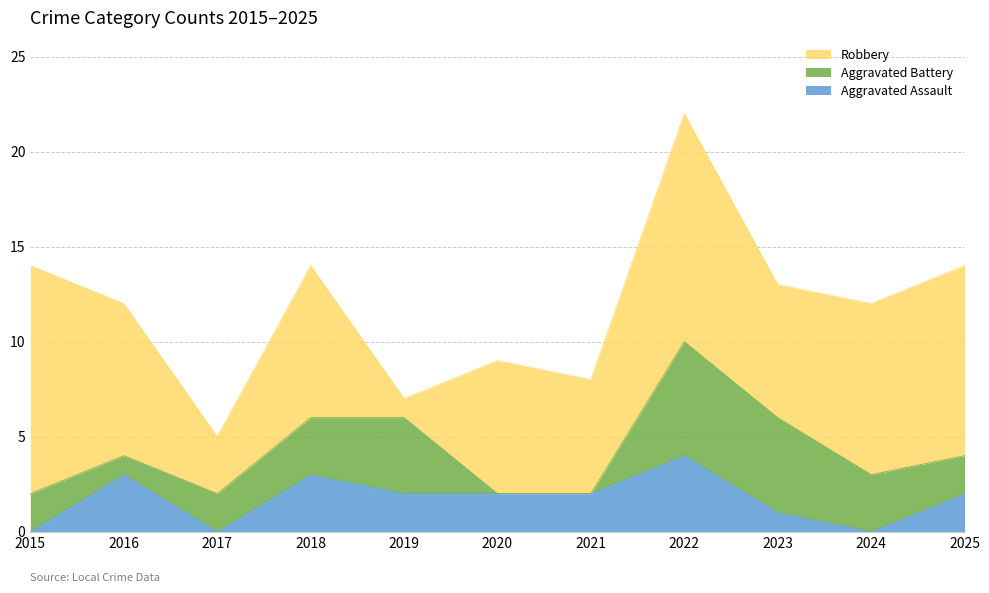

Reading left to right, transcribe all the data shown in this chart.

Aggravated Assault: 2015=0	2016=3	2017=0	2018=3	2019=2	2020=2	2021=2	2022=4	2023=1	2024=0	2025=2
Aggravated Battery: 2015=2	2016=1	2017=2	2018=3	2019=4	2020=0	2021=0	2022=6	2023=5	2024=3	2025=2
Robbery: 2015=12	2016=8	2017=3	2018=8	2019=1	2020=7	2021=6	2022=12	2023=7	2024=9	2025=10